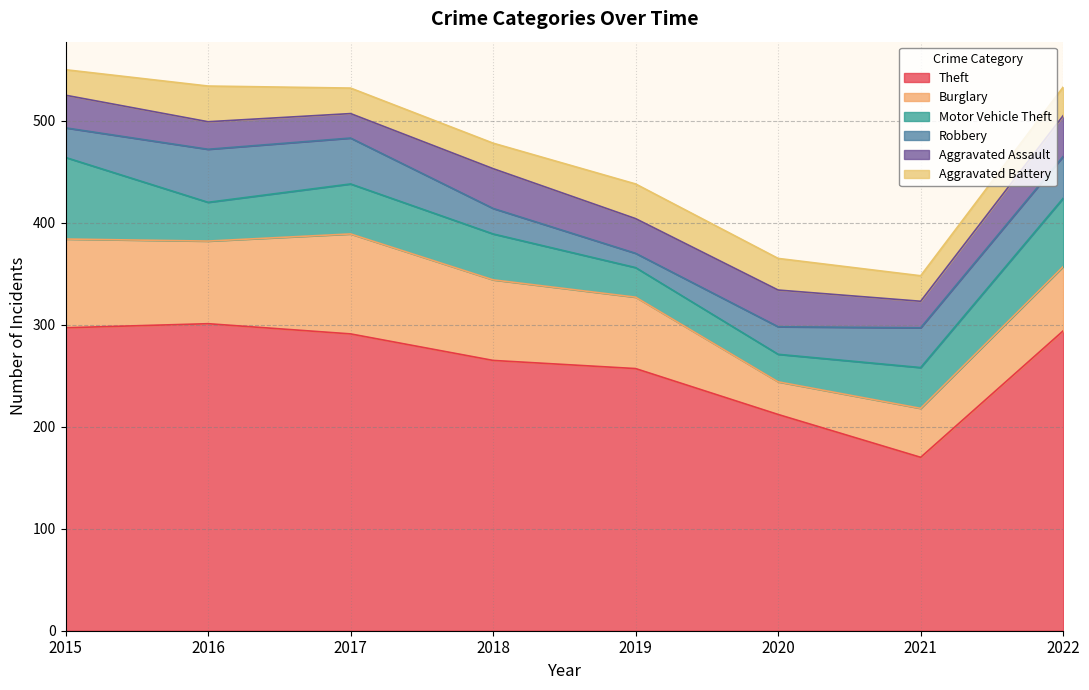

Between 2018 and 2019, which series saw the biggest shift?

Motor Vehicle Theft